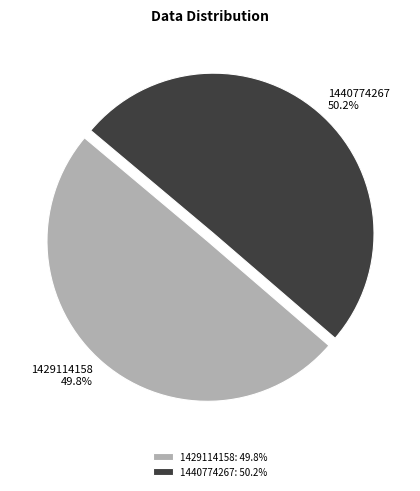

Does any single category account for the majority?

Yes